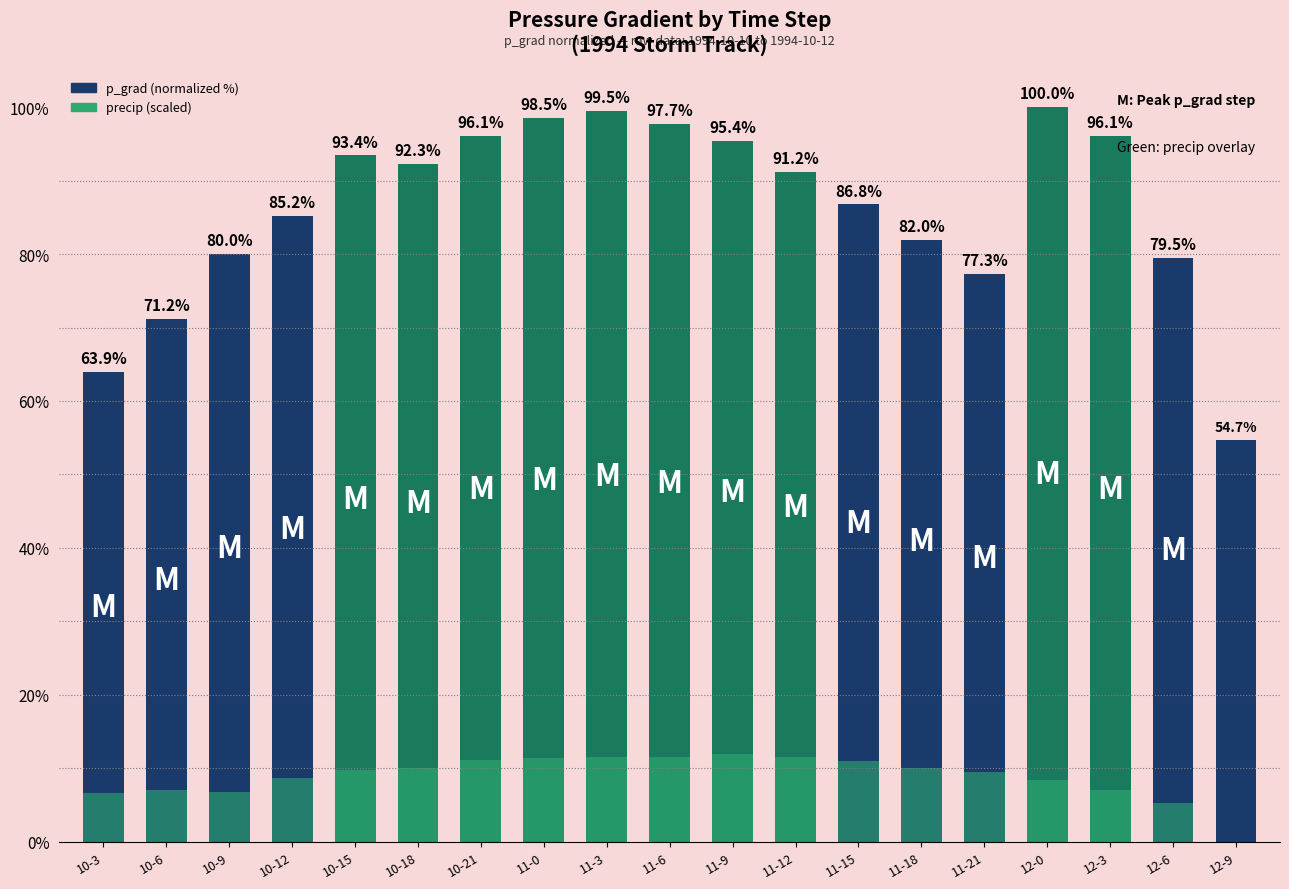

What is the difference between the highest and lowest values at 12-0?

91.6